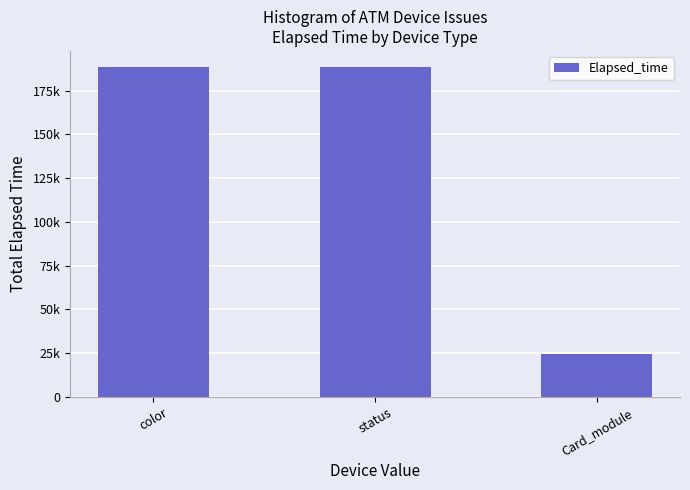

Which has a higher value, Card_module or status?

status